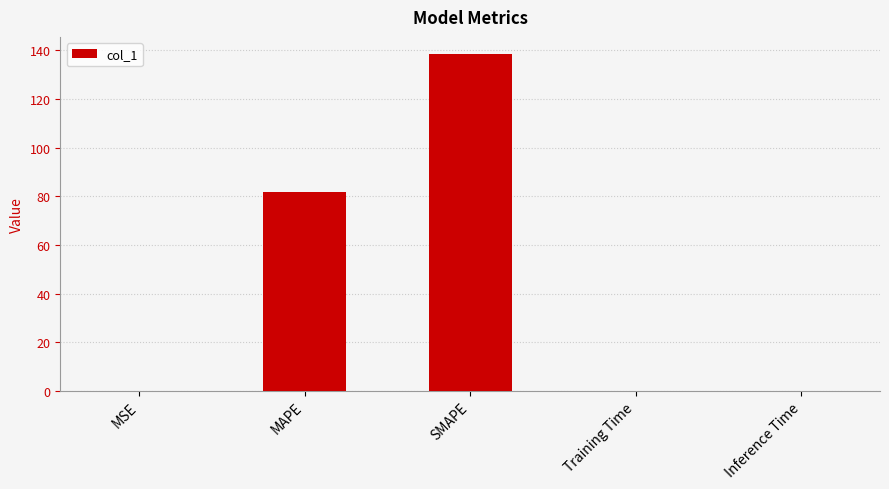

What is the greatest value displayed?

138.6